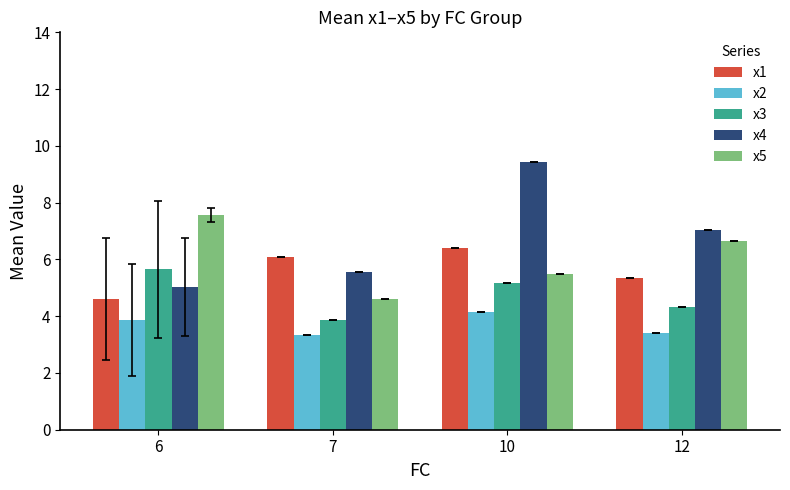

Is the value of x4 at 10 greater than the value of x3 at 7?

Yes